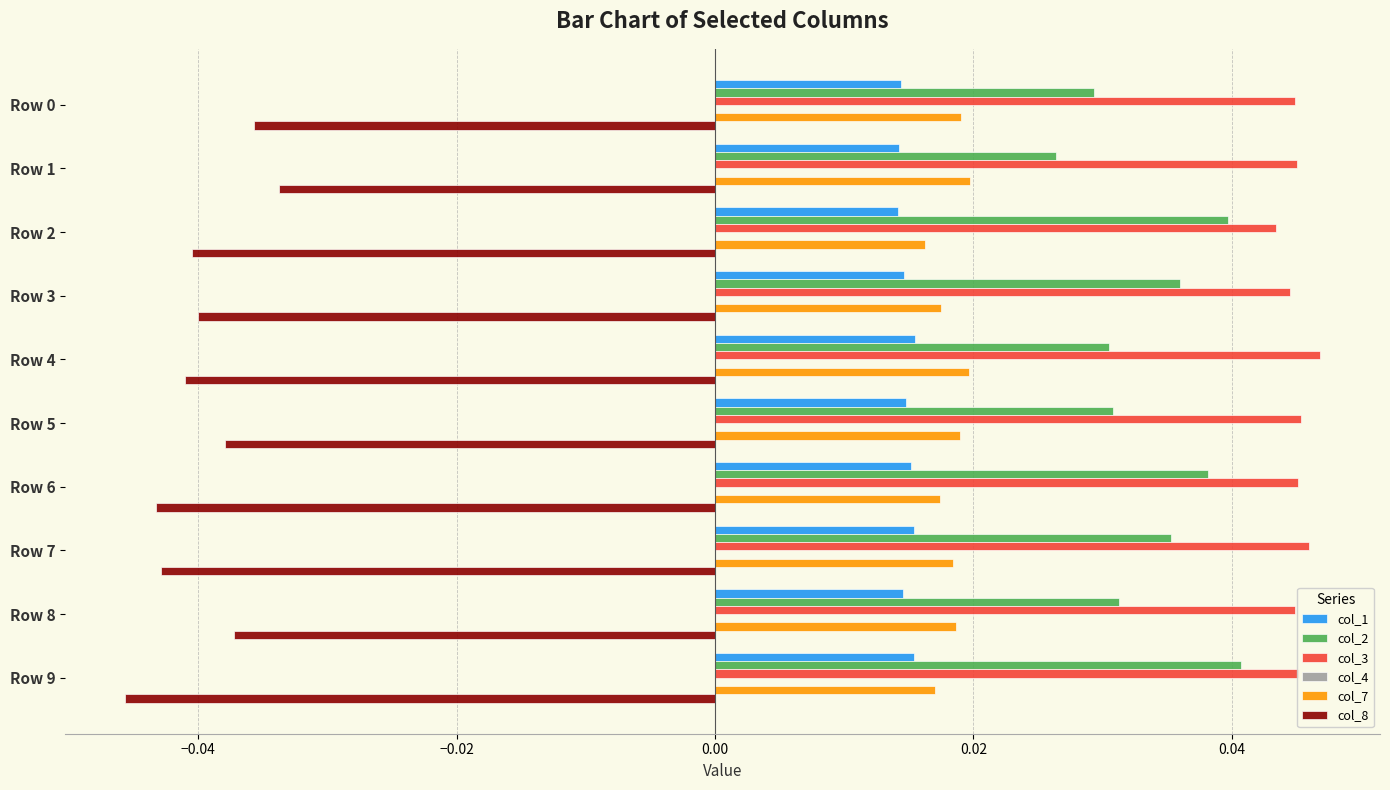

Which series has the largest total across all categories?

col_3